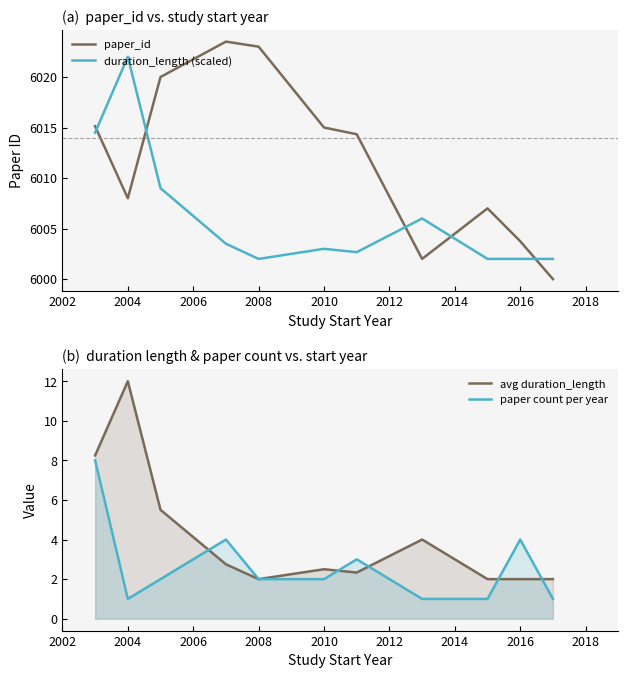

List the series in order of their peak value, lowest first.

paper count per year, avg duration_length, duration_length (scaled), paper_id